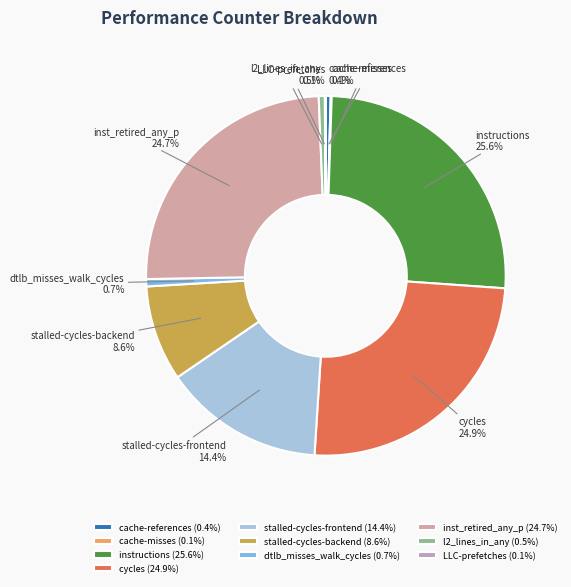

What is the largest slice in the pie chart?

instructions